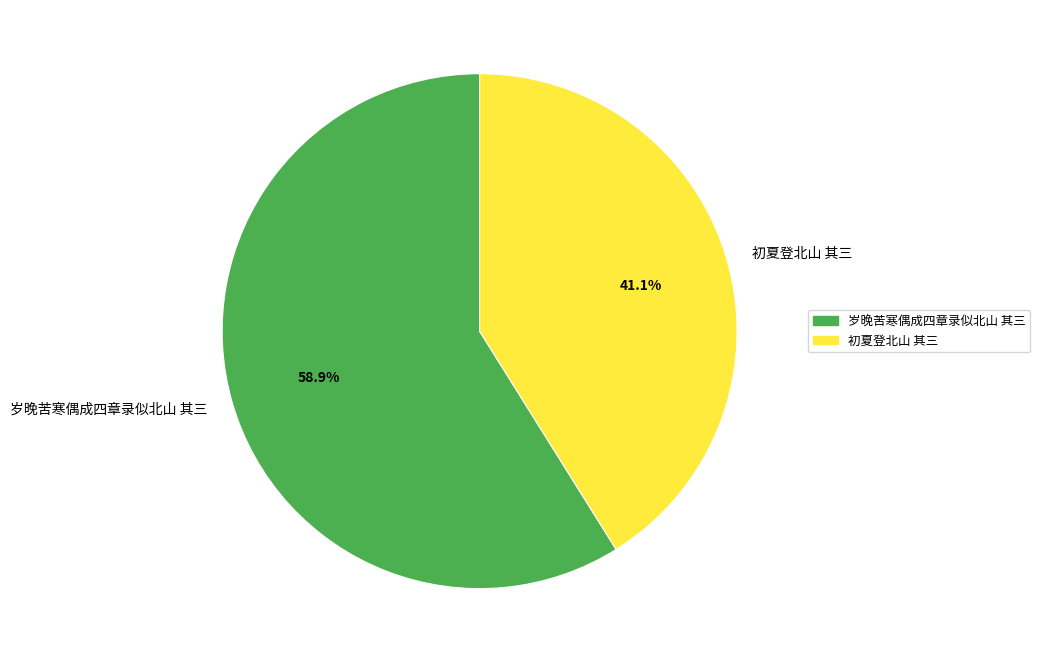

To the nearest percent, what percentage of the pie is 岁晚苦寒偶成四章录似北山 其三?

59%